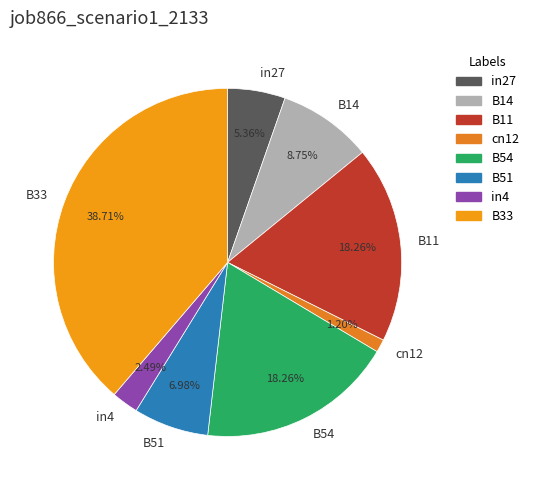

Is there a majority slice in this chart?

No